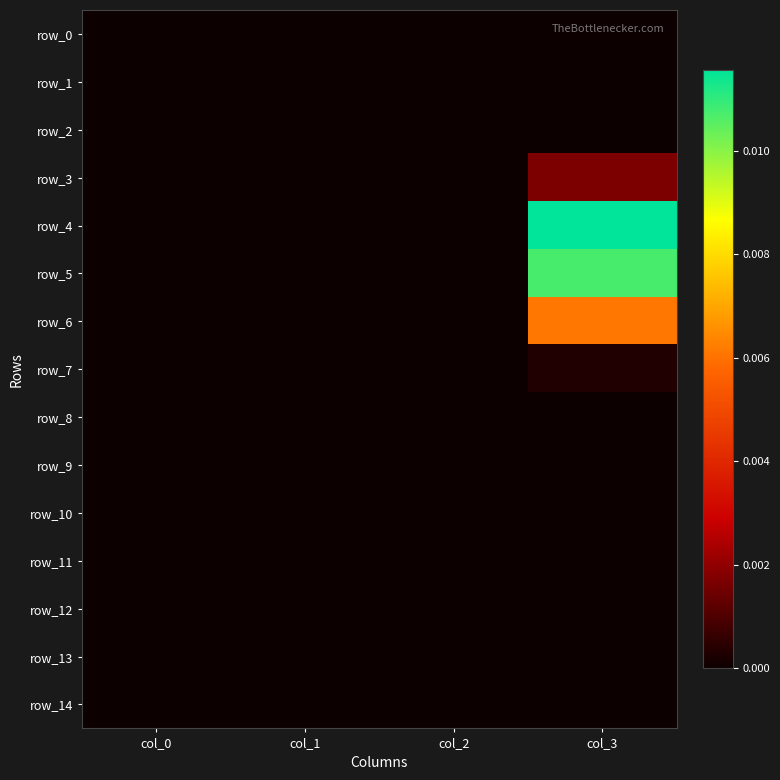

At col_0, list the series in order from smallest to largest.

row_0, row_1, row_2, row_3, row_4, row_5, row_6, row_7, row_8, row_9, row_10, row_11, row_12, row_13, row_14